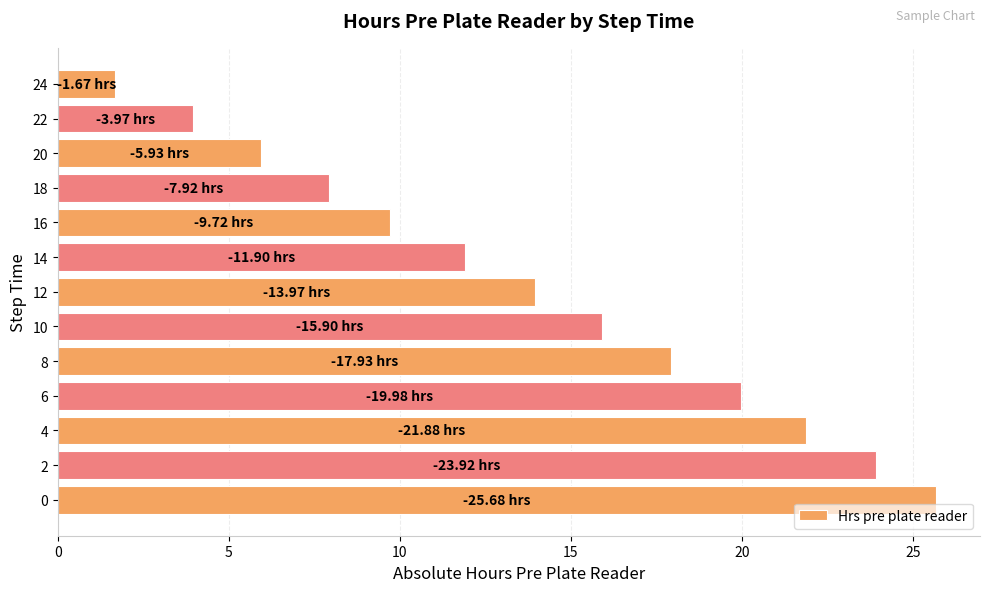

What is the ratio of the value at 22 to the value at 12?

0.3